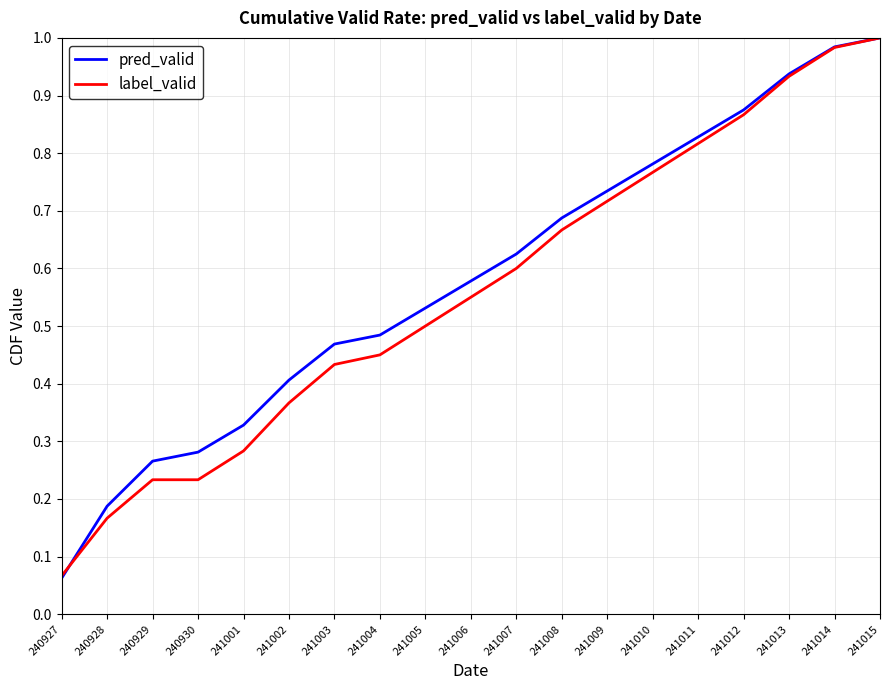

Which series has the largest range (max minus min)?

pred_valid